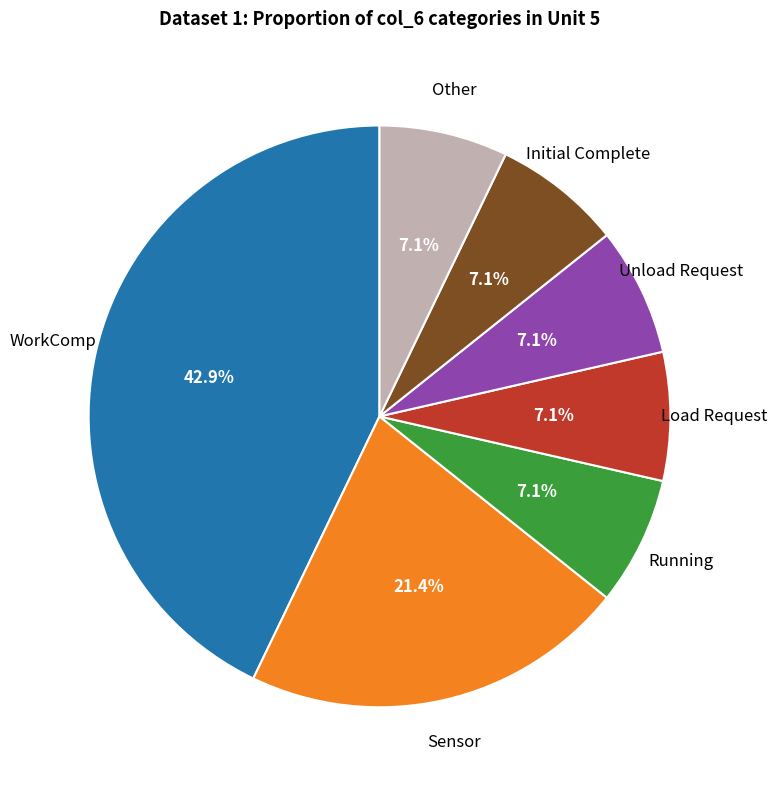

To the nearest percent, what is the average slice percentage?

14%